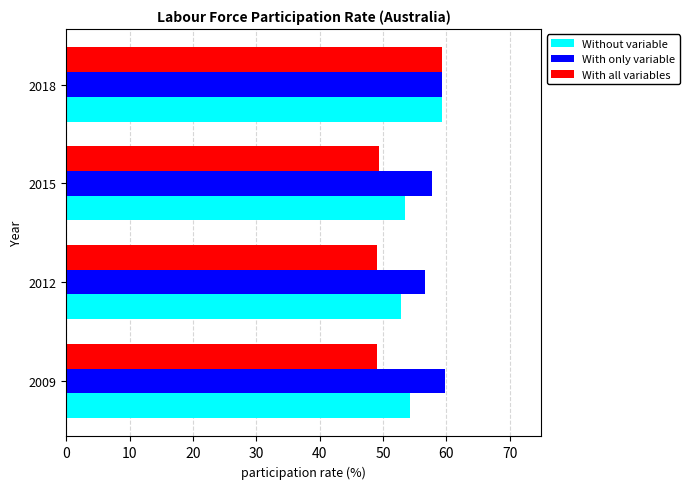

Which series has the largest total across all categories?

With only variable